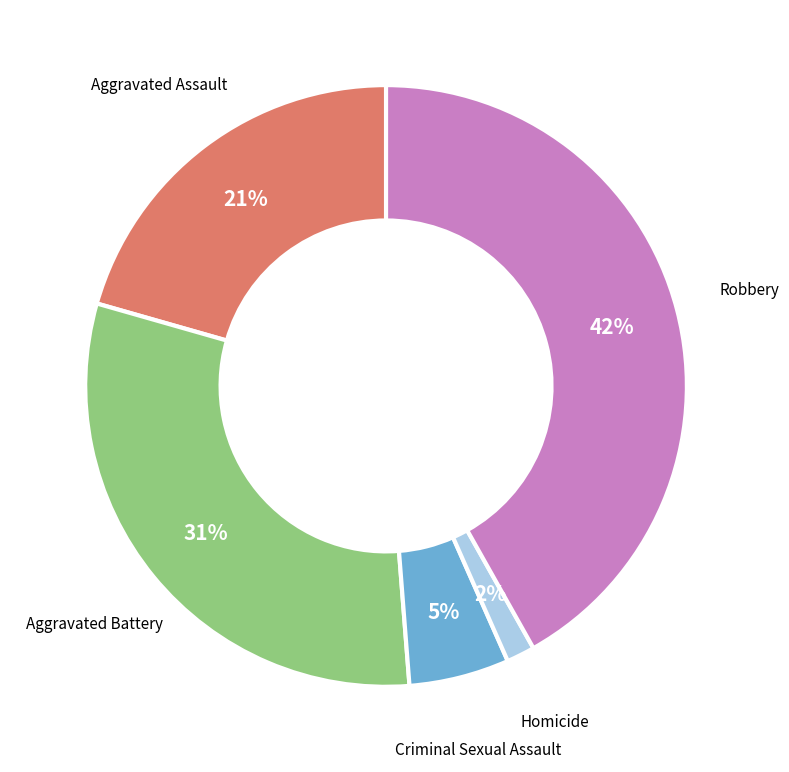

To the nearest percent, what is the average slice percentage?

20%